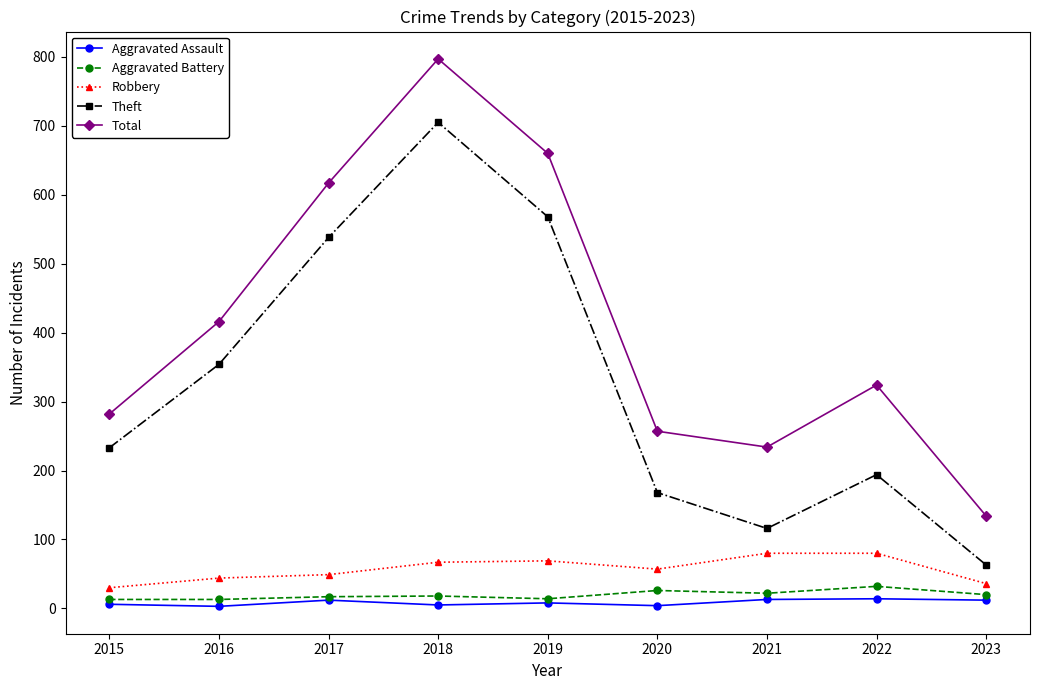

True or false: Theft and Robbery intersect in this chart.

False